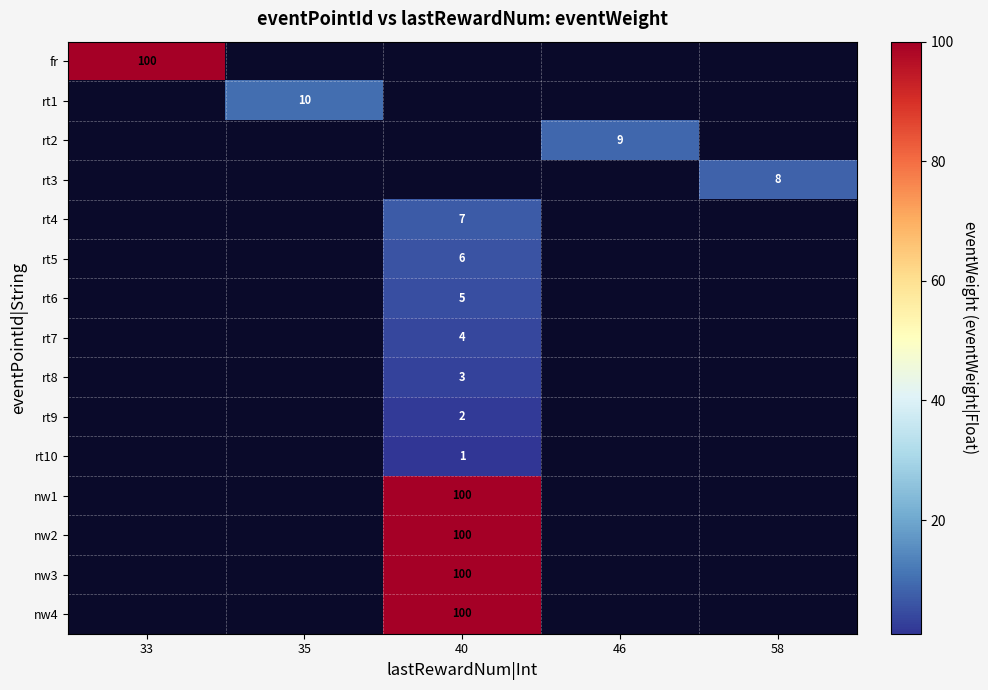

Is it true that rt5 equals 9.6 at 40?

False